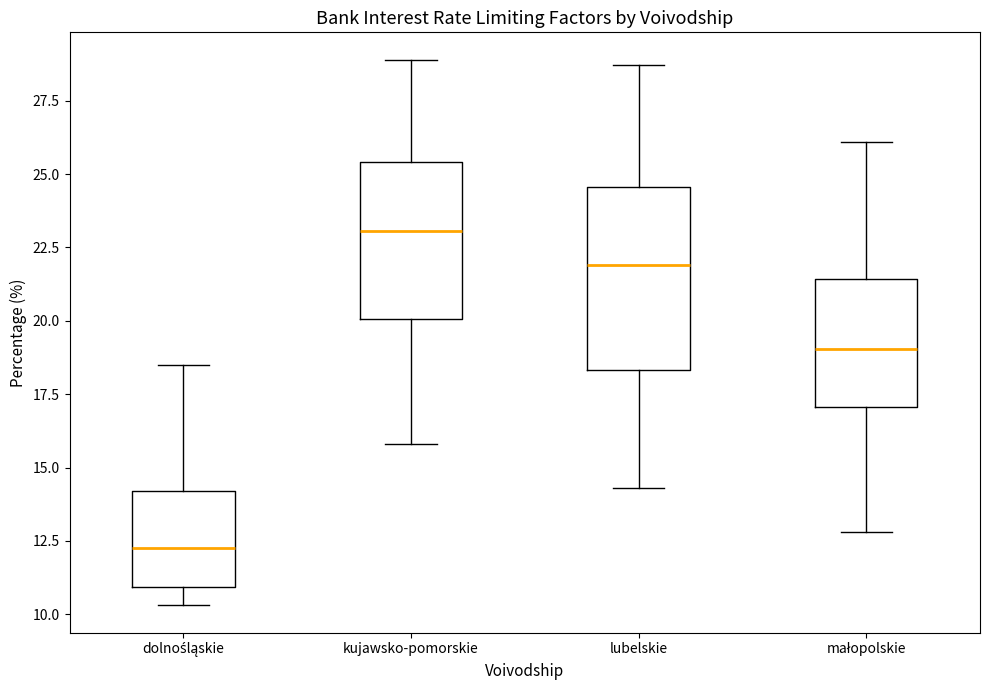

Where is the lower edge of the box for kujawsko-pomorskie on the y-axis? The values are not printed on the chart, so give them approximately, as read against the axis.

20.0